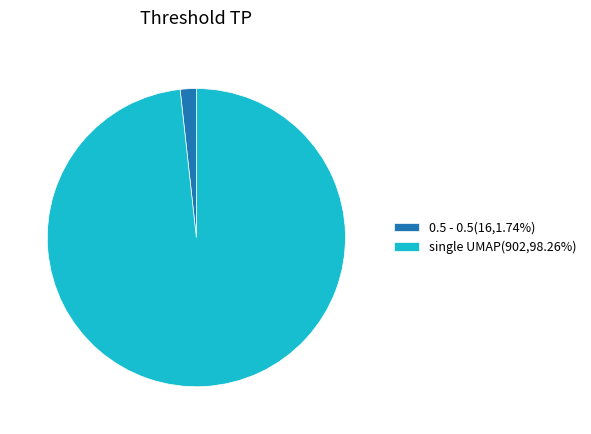

Rank the categories by value from lowest to highest.

0.5 - 0.5, single UMAP